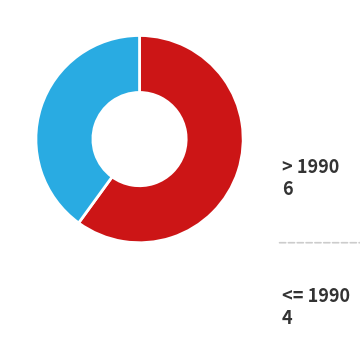

Do <= 1990 and > 1990 together represent more than half of the pie?

Yes